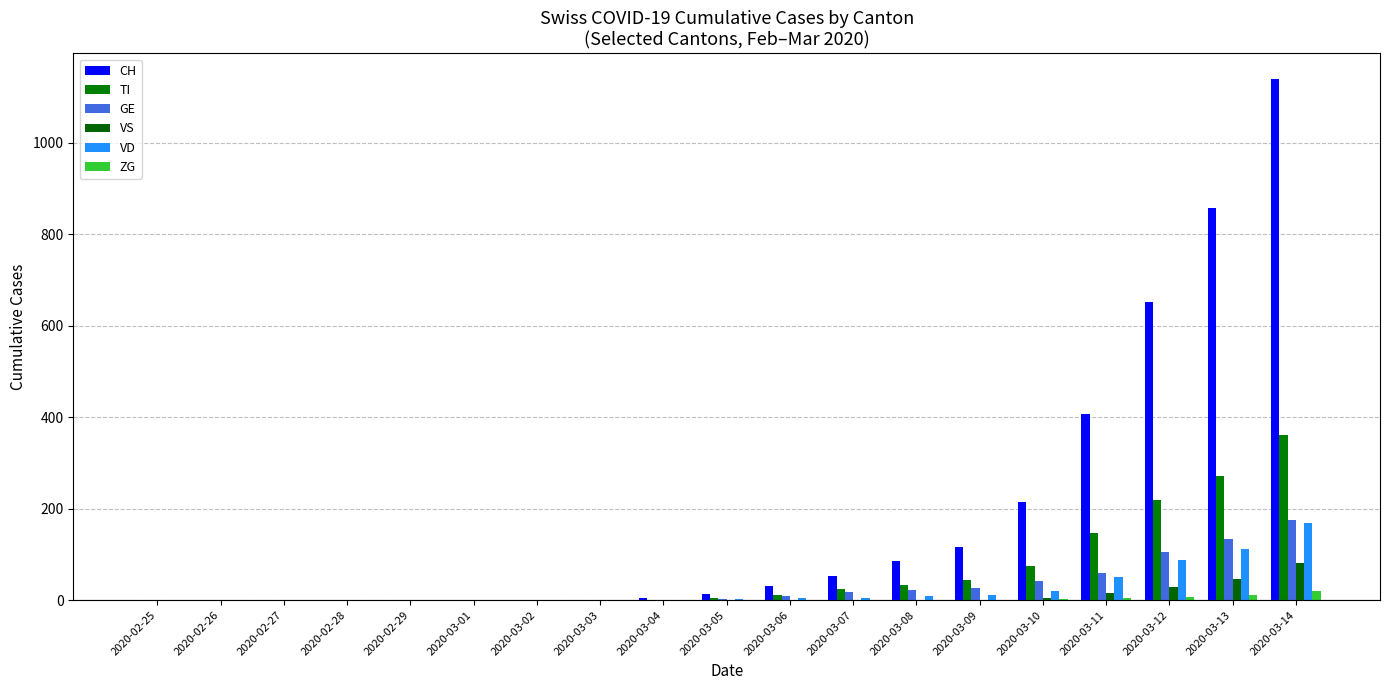

How many categories are shown in the chart?

19